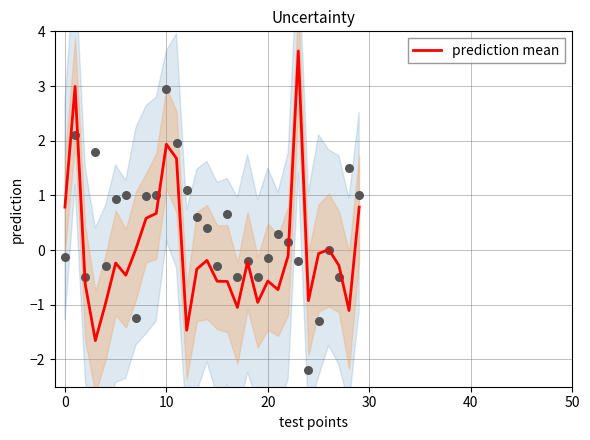

Which has a higher value, 26 or 24?

26